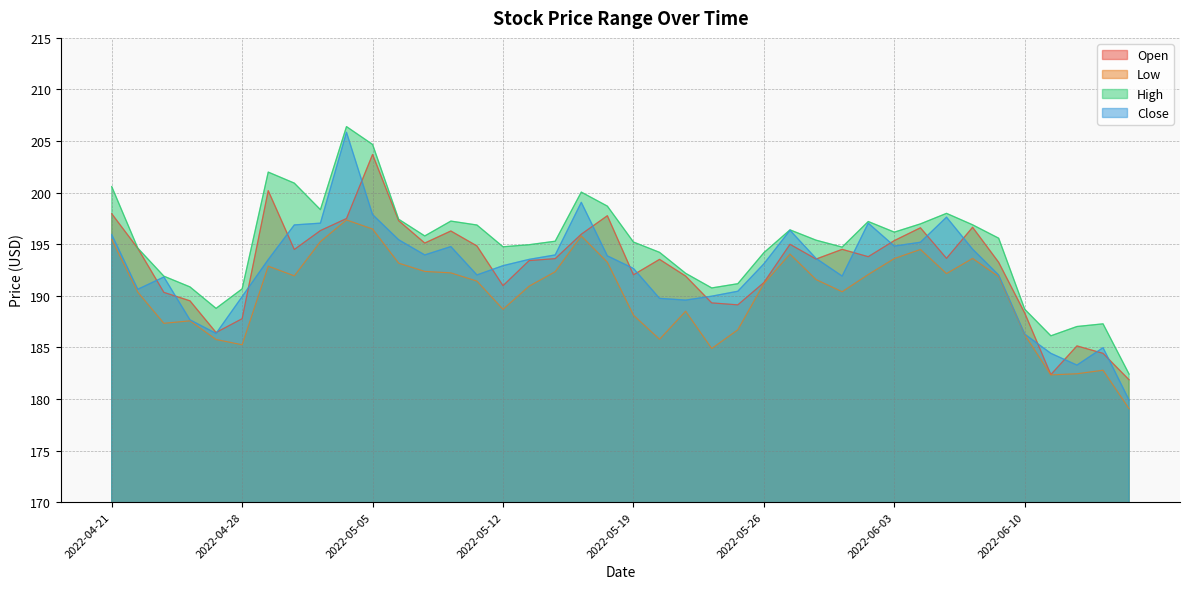

How many categories are shown in the chart?

40